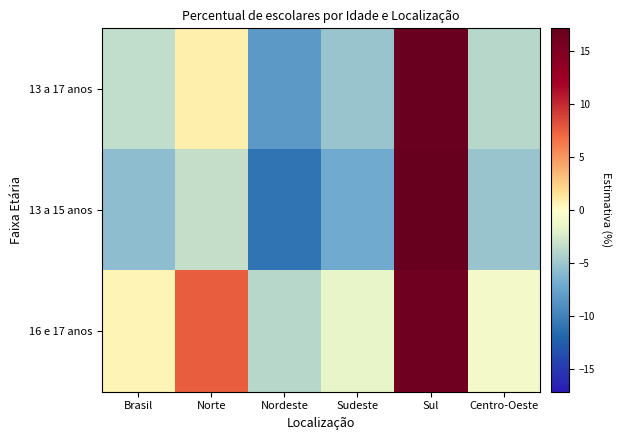

Rank the series by their maximum value, from lowest to highest.

16 e 17 anos, 13 a 17 anos, 13 a 15 anos